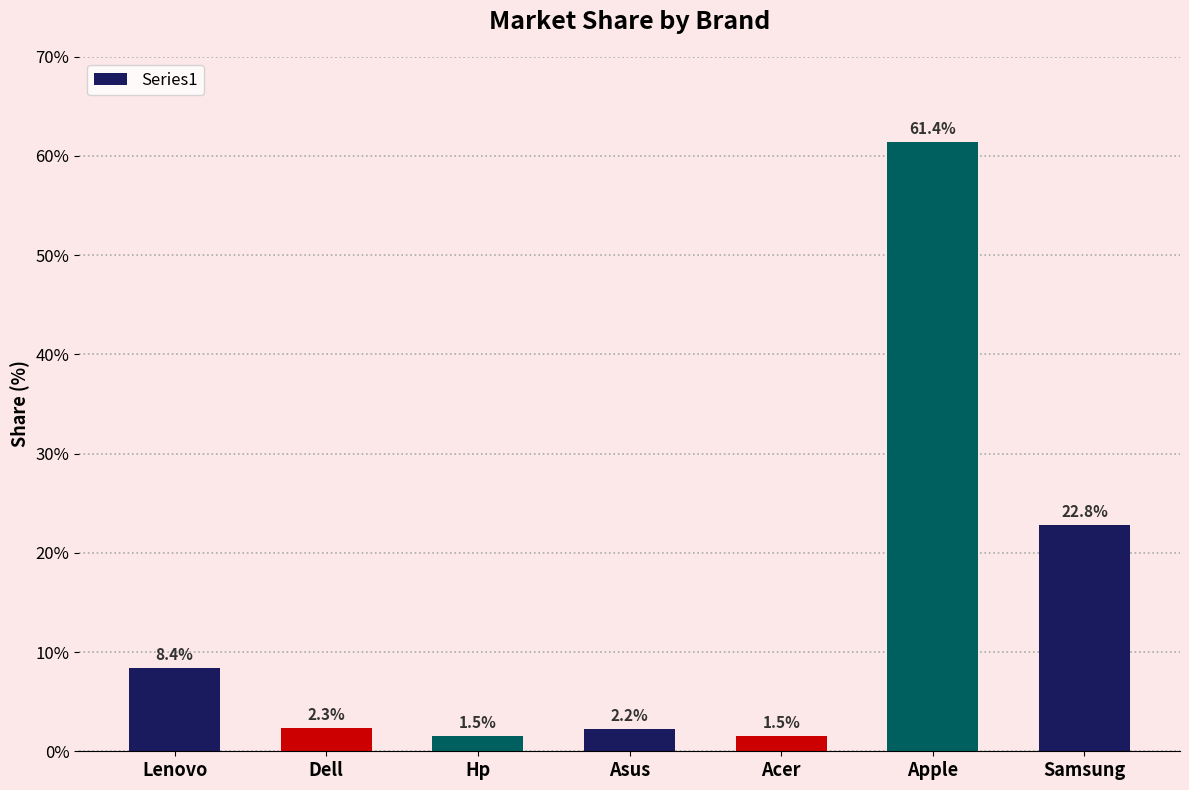

What is the average value?

14.3